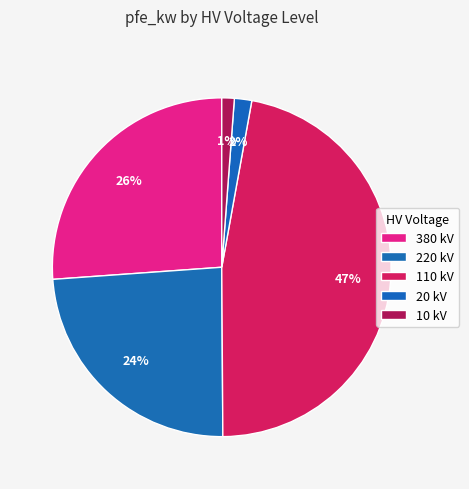

Count the number of slices in the pie.

5